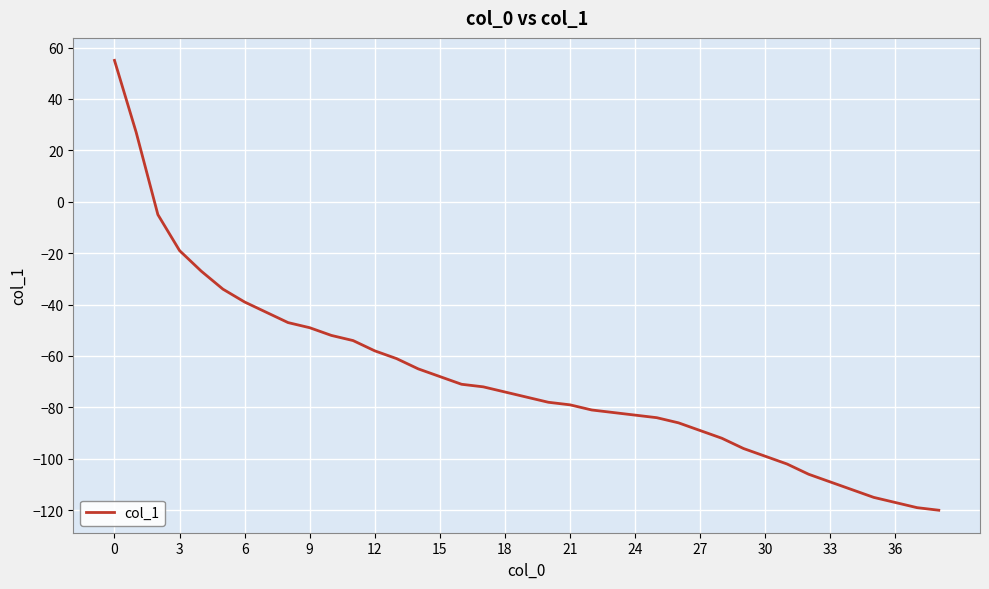

Reading left to right, list all the values displayed in this chart.

55	27	-5	-19	-27	-34	-39	-43	-47	-49	-52	-54	-58	-61	-65	-68	-71	-72	-74	-76	-78	-79	-81	-82	-83	-84	-86	-89	-92	-96	-99	-102	-106	-109	-112	-115	-117	-119	-120